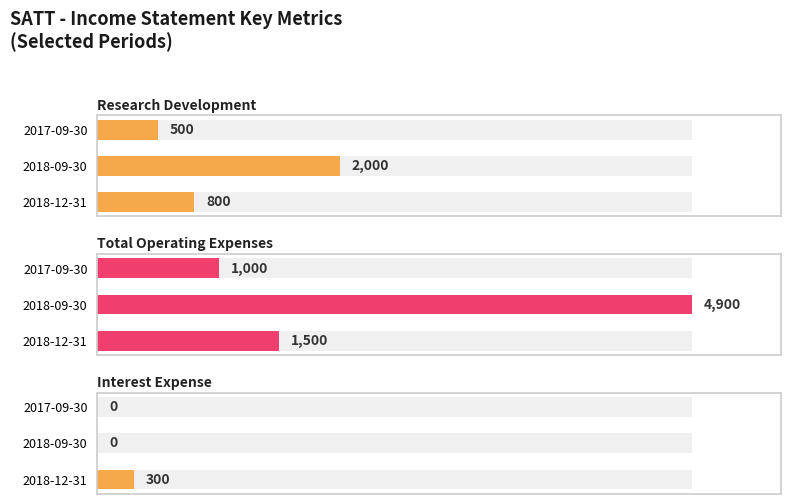

What are all the series names shown in the legend?

Research Development, Total Operating Expenses, Interest Expense